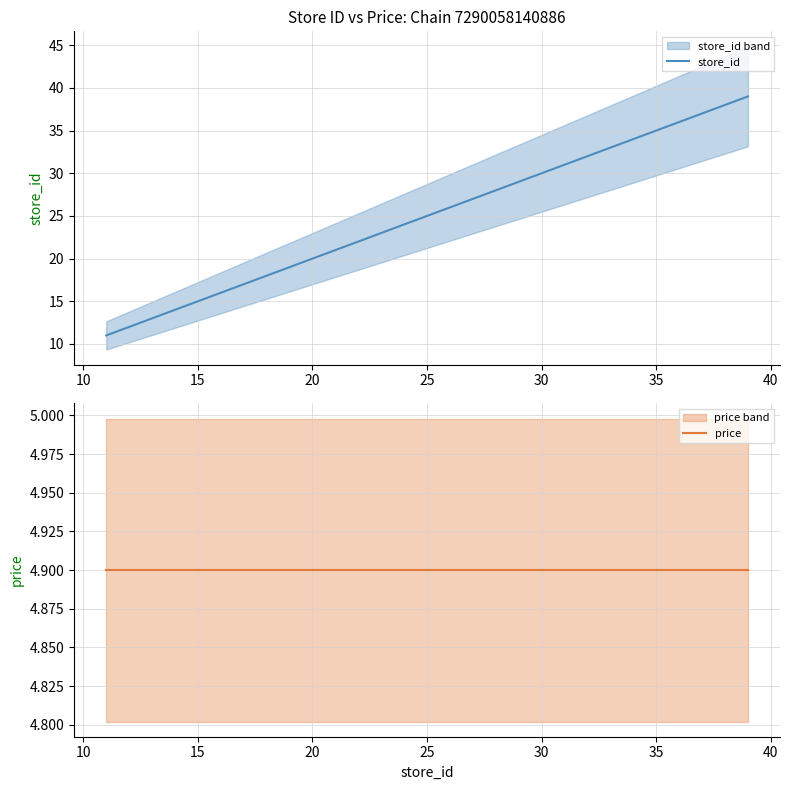

Which series has the largest total across all categories?

store_id